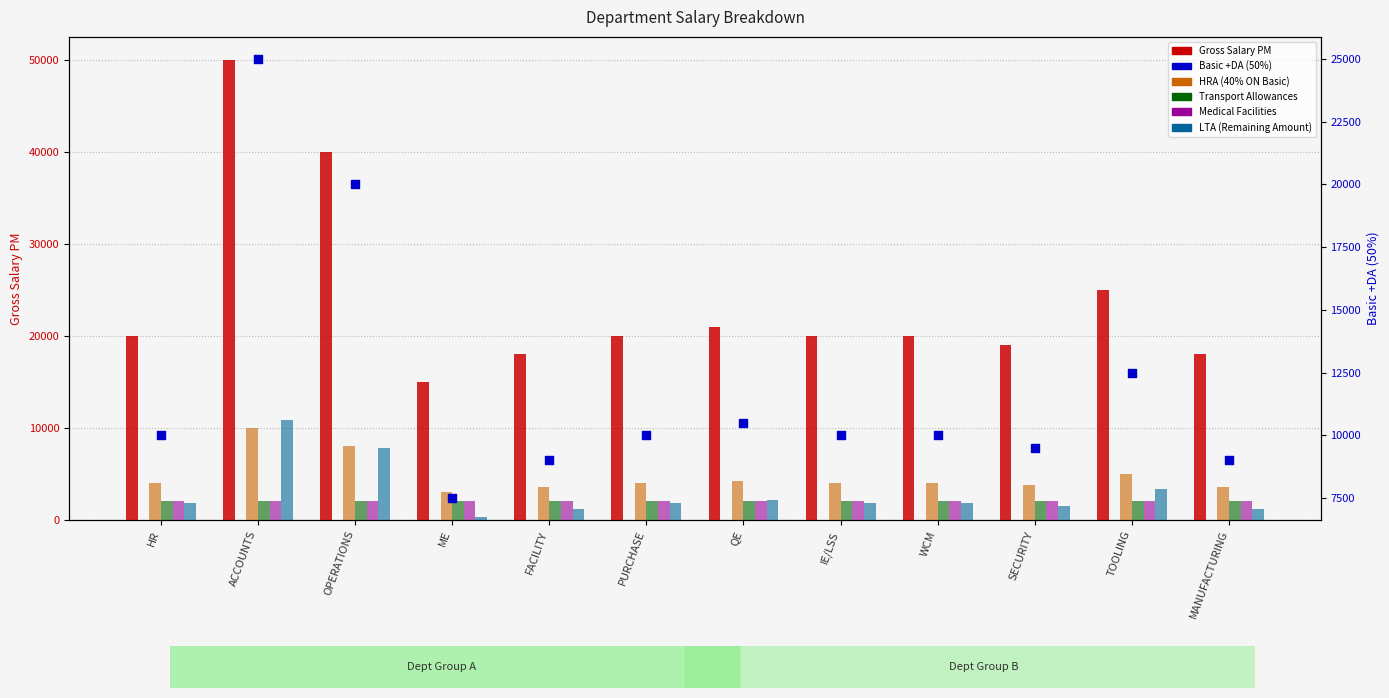

At which category is the sum across all series the highest?

ACCOUNTS